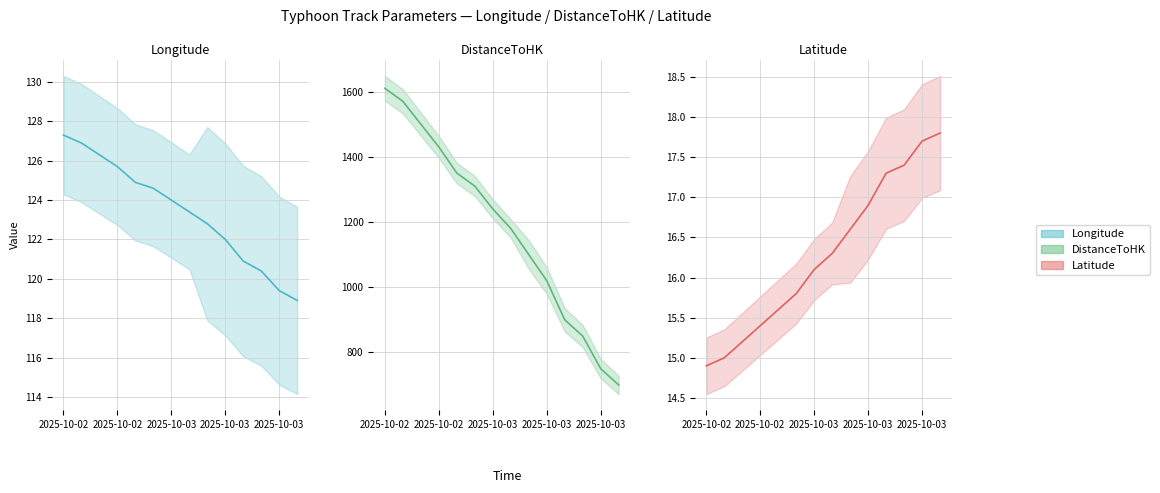

The value of DistanceToHK at 2025-10-03 is 694.7. True or false?

False